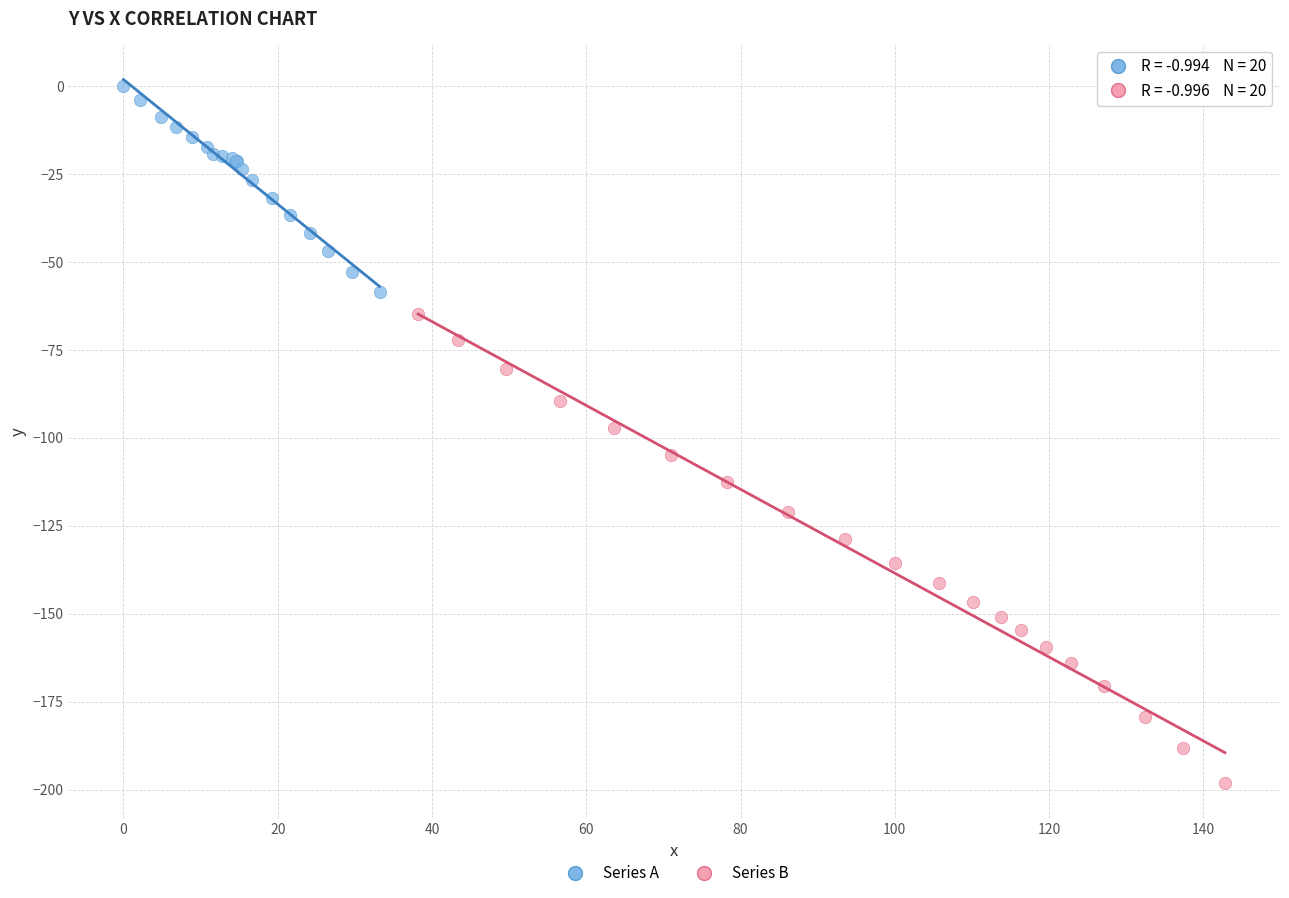

Which series reaches the maximum Y coordinate?

Series A